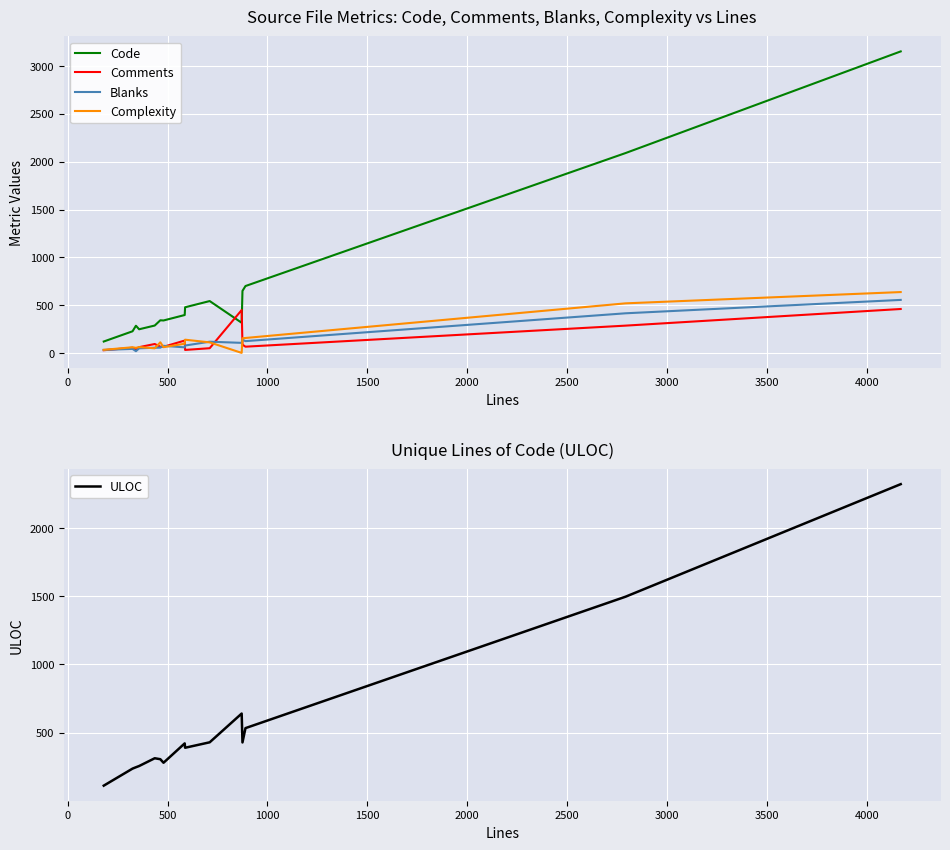

How many data points in Blanks are above 75?

7